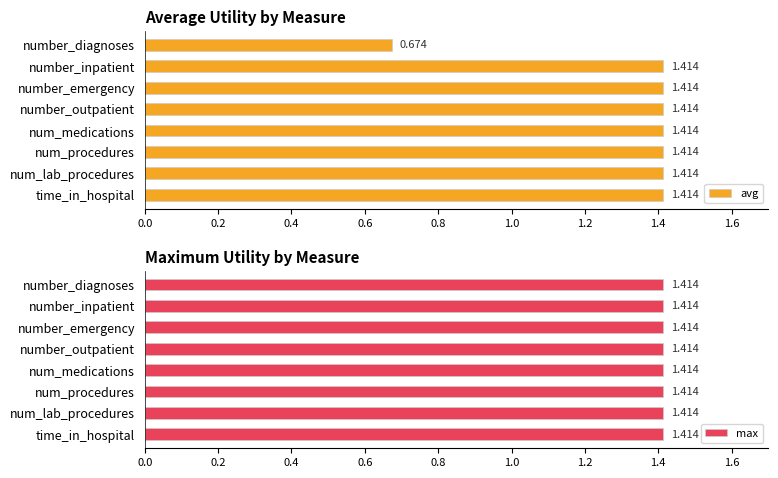

What is the sum of all avg values?

10.6